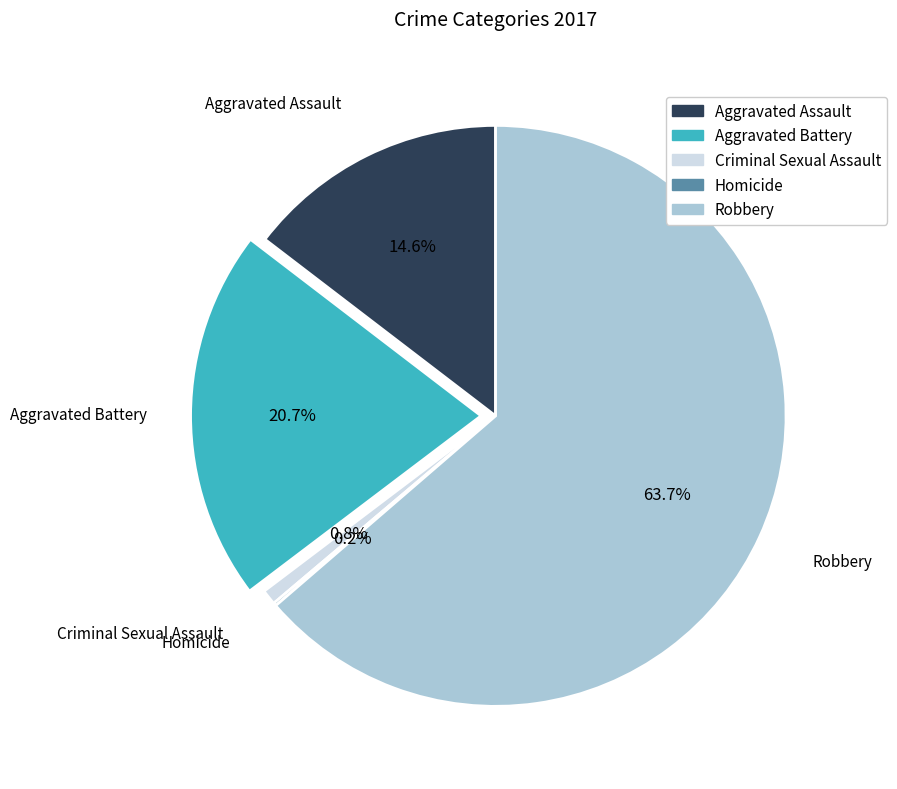

To the nearest percent, what is the difference between the largest and smallest slice percentages?

63%